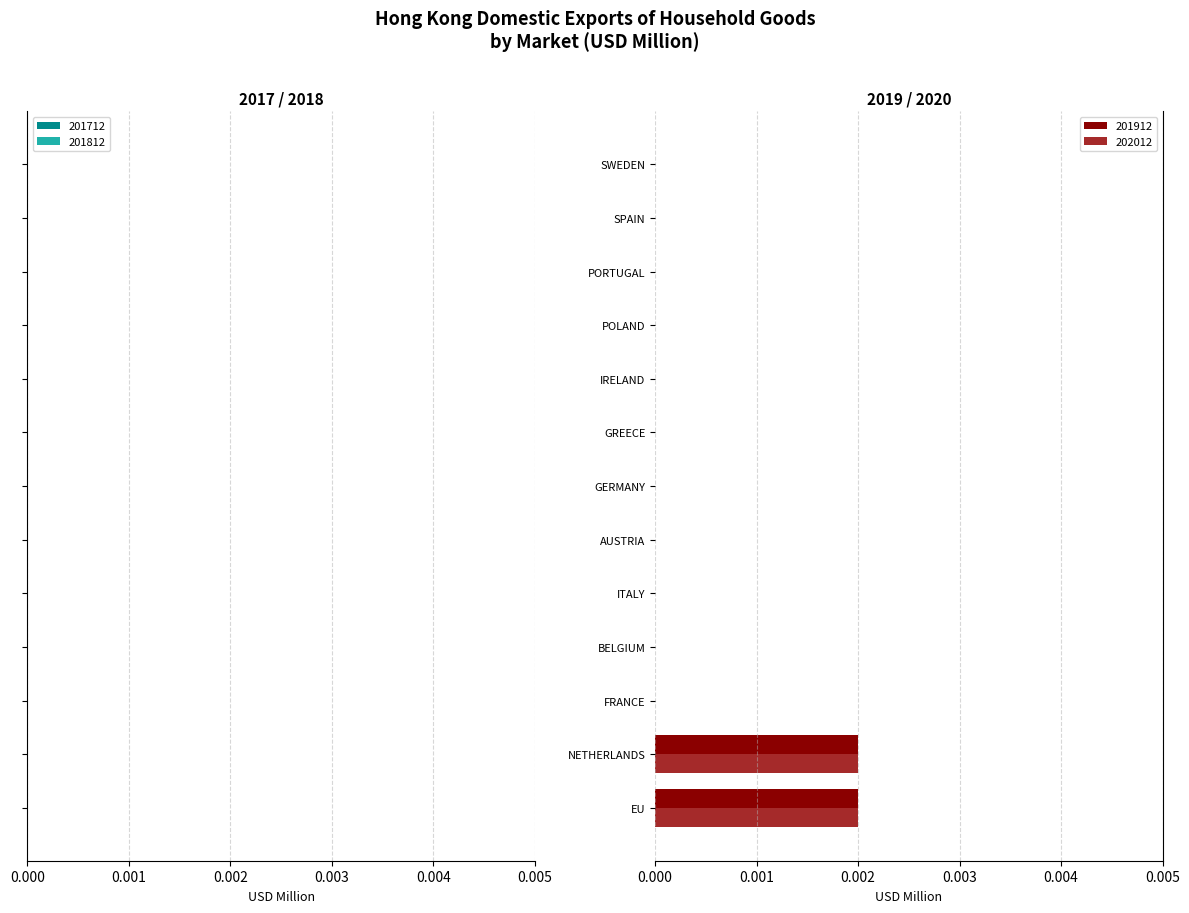

What are all the series names shown in the legend?

201912, 202012